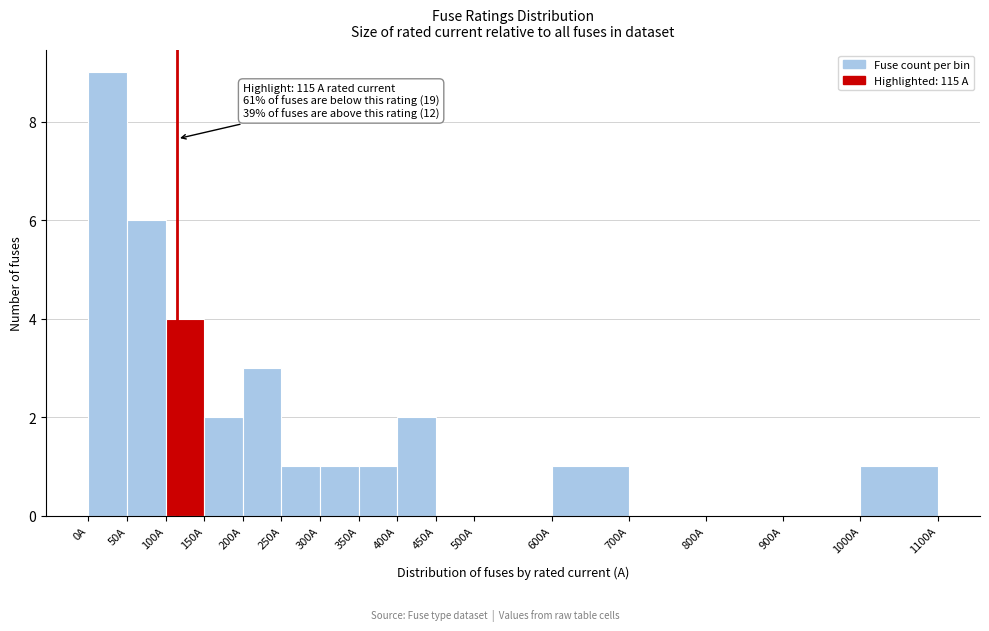

Which range on the x-axis has the tallest bar?

0 to 50